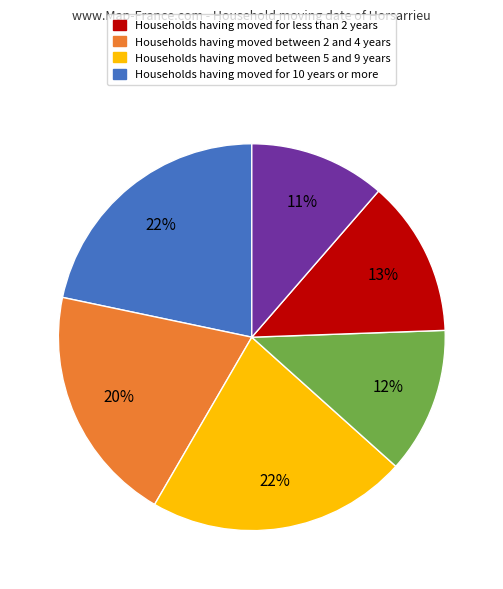

Does any single category account for the majority?

No